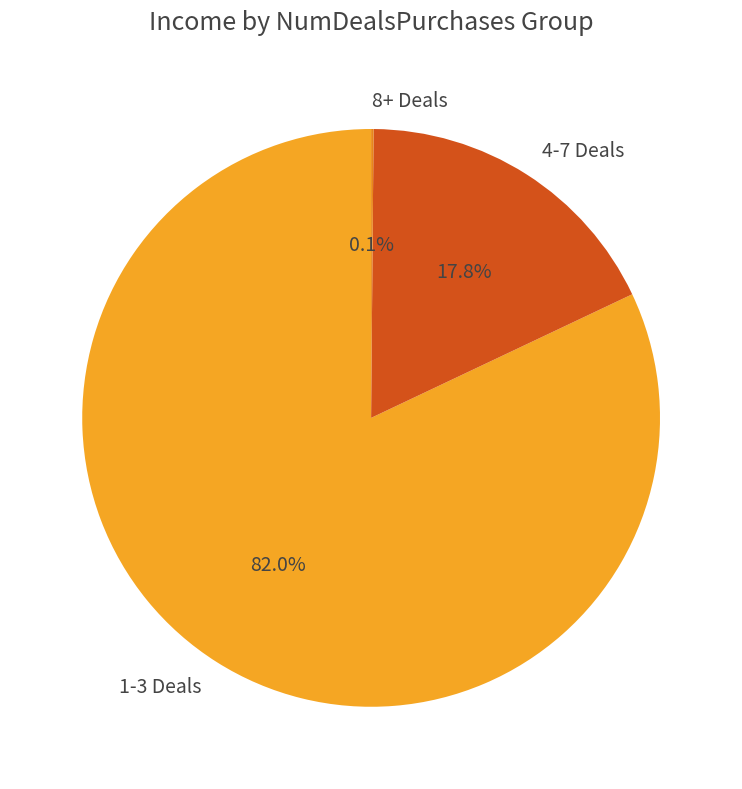

To the nearest percent, what is the average slice percentage?

33%